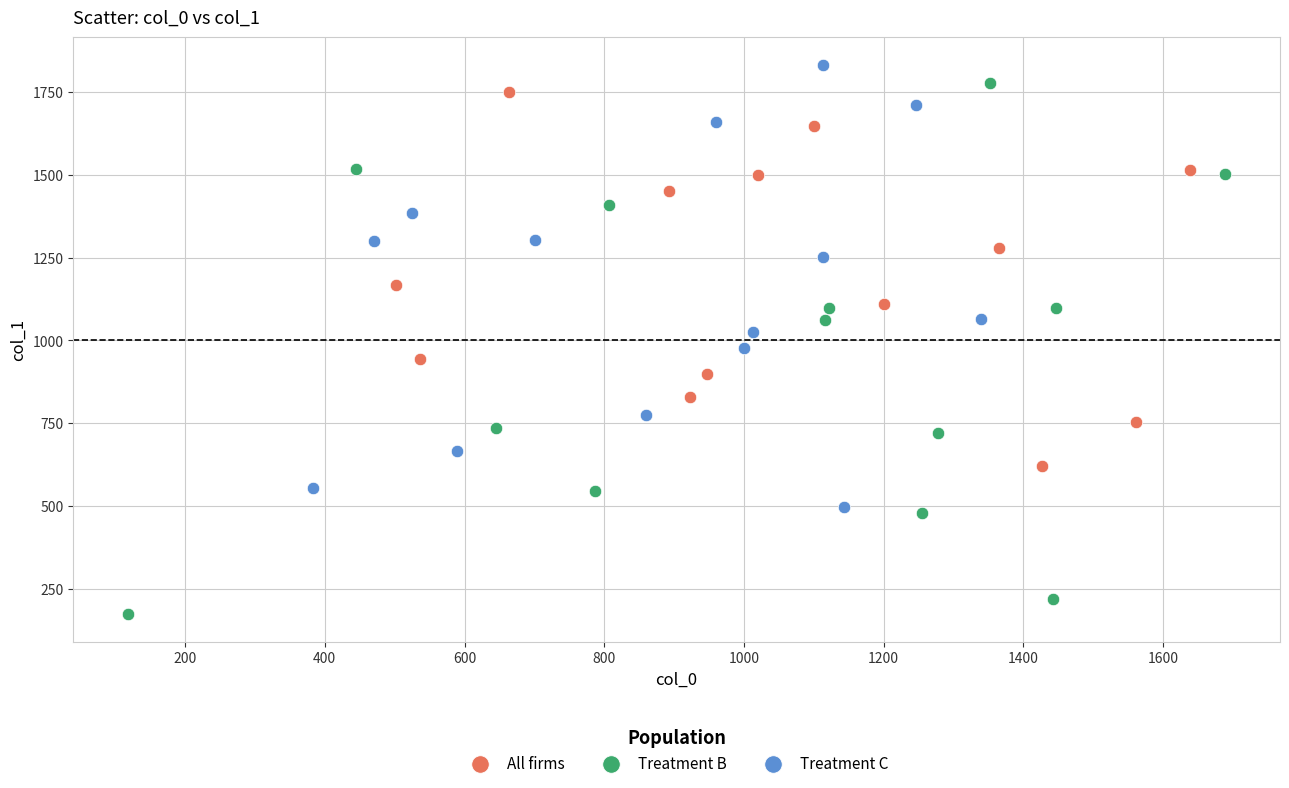

Which series reaches the maximum Y coordinate?

Treatment C